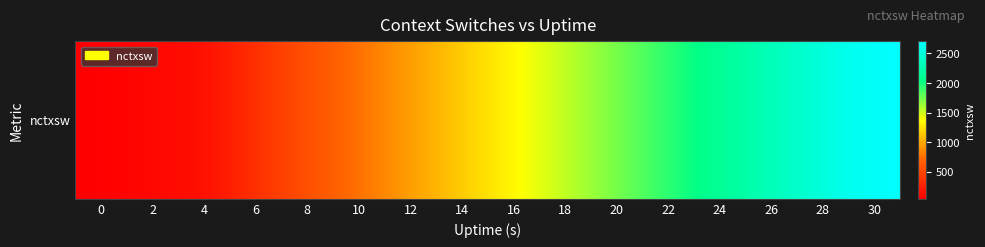

Reading left to right, extract all data points from this chart.

0=43	2=106	4=121	6=366	8=562	10=759	12=956	14=1153	16=1349	18=1542	20=1735	22=1929	24=2123	26=2317	28=2513	30=2708